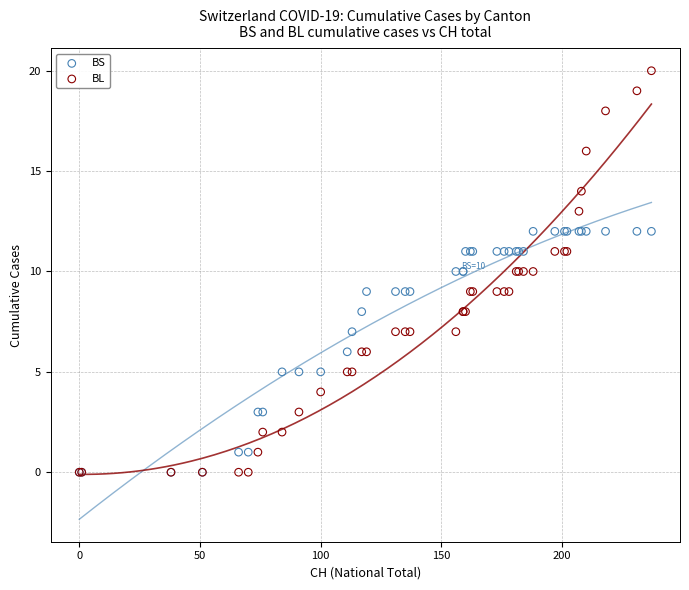

Which series contains the highest Y value?

BL